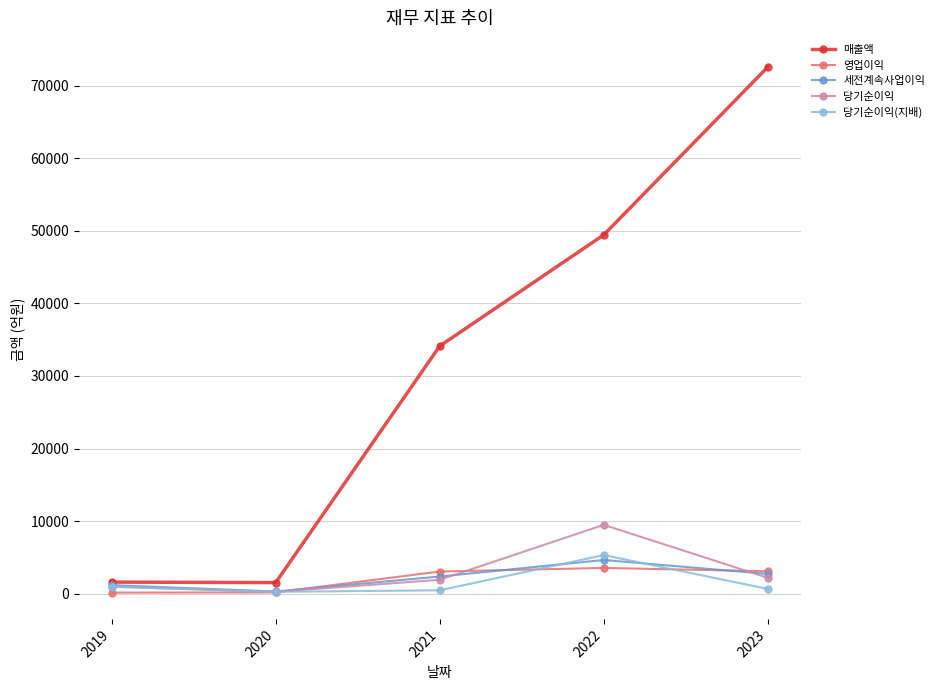

Which series changed the most between 2021 and 2022?

매출액